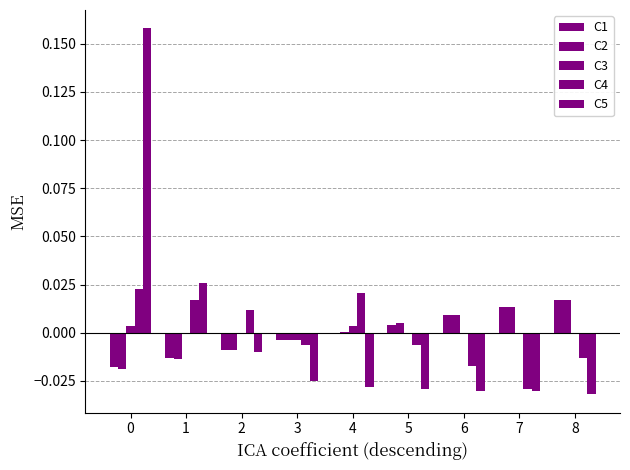

How many series are shown in this chart?

5